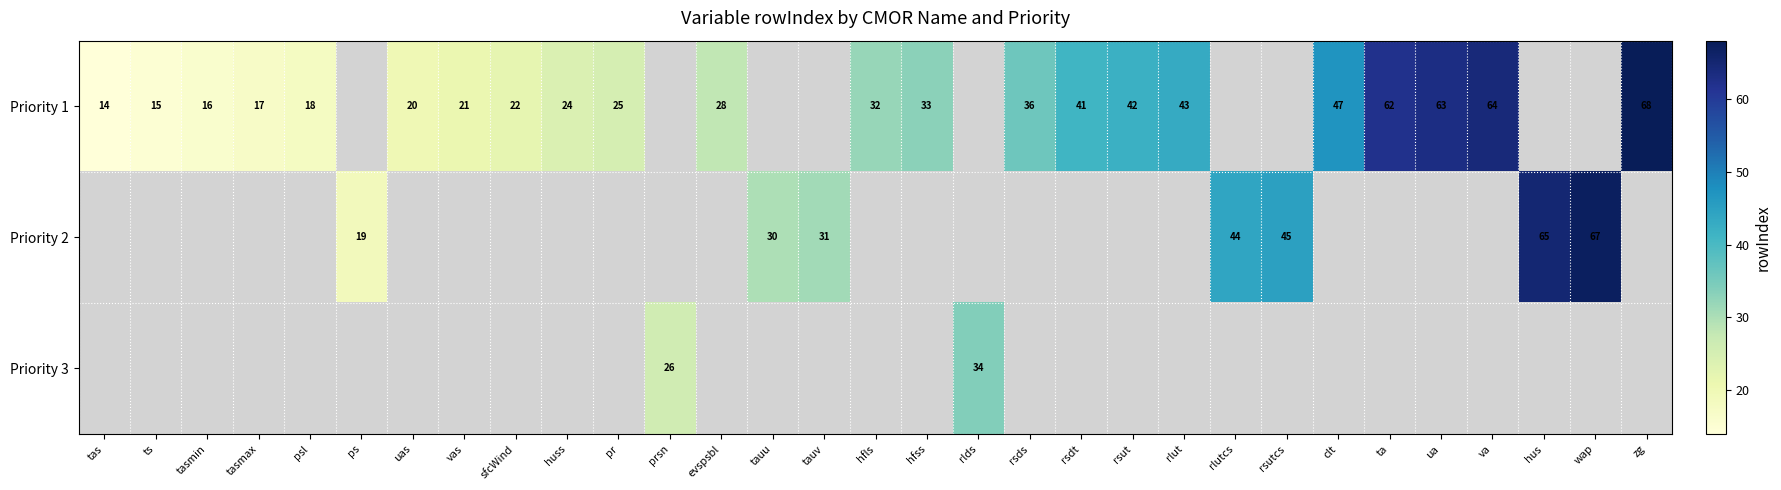

The Priority 2 series shows 65 at hus. True or false?

True